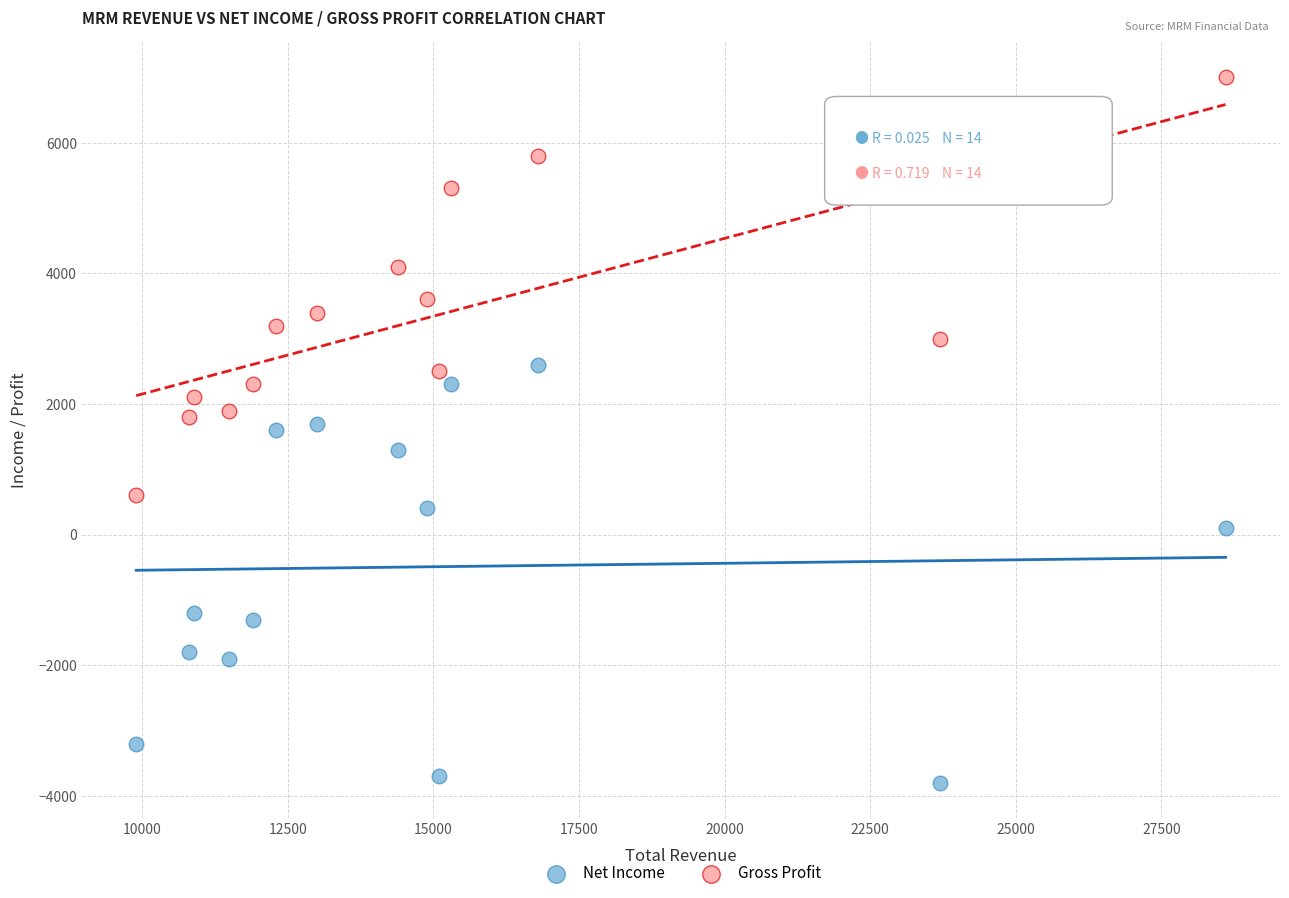

Which series reaches the maximum Y coordinate?

Gross Profit